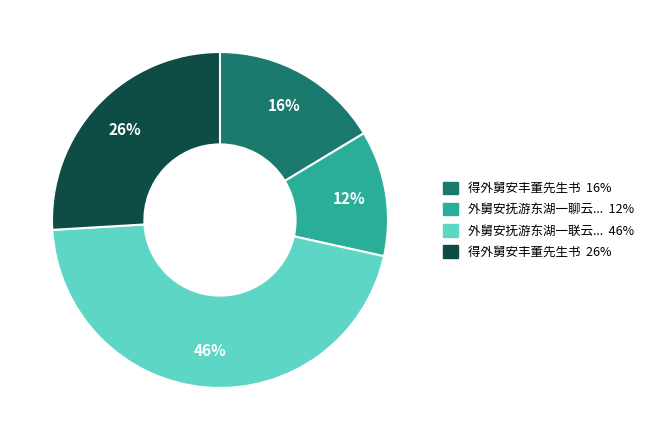

To the nearest percent, what is the average slice percentage?

25%